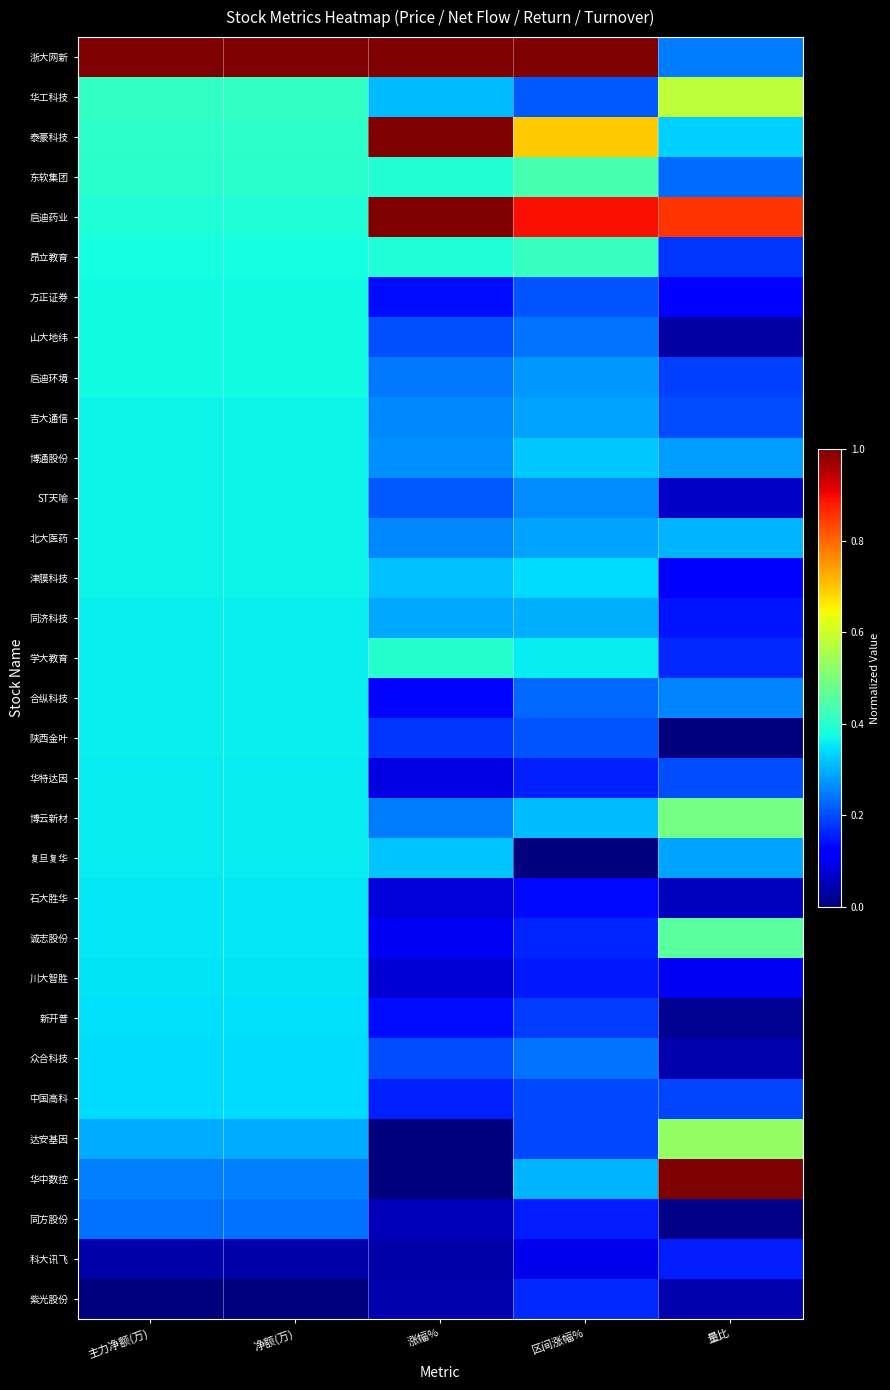

What is the maximum value shown in the chart?

1.0